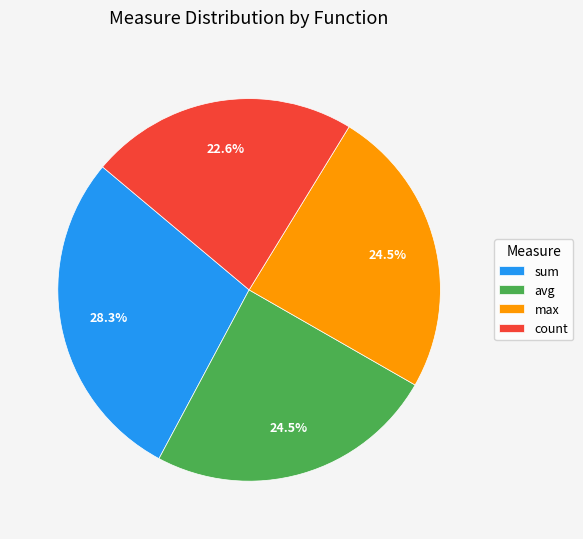

How many slices are in this pie chart?

4